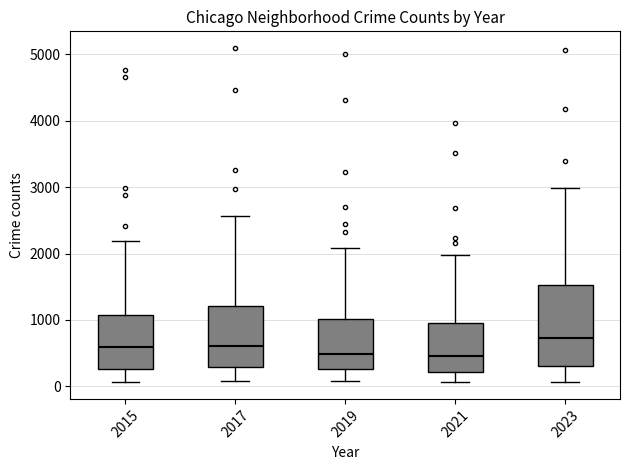

Reading left to right, read every box against the y-axis: the position of its median line, the range the box covers, and the ends of its whiskers. The values are not printed on the chart, so give them approximately, as read against the axis.

2015: median 600, box 300 to 1100, whiskers 100 to 2200
2017: median 600, box 300 to 1200, whiskers 100 to 2600
2019: median 500, box 300 to 1000, whiskers 100 to 2100
2021: median 500, box 200 to 900, whiskers 100 to 2000
2023: median 700, box 300 to 1500, whiskers 100 to 3000